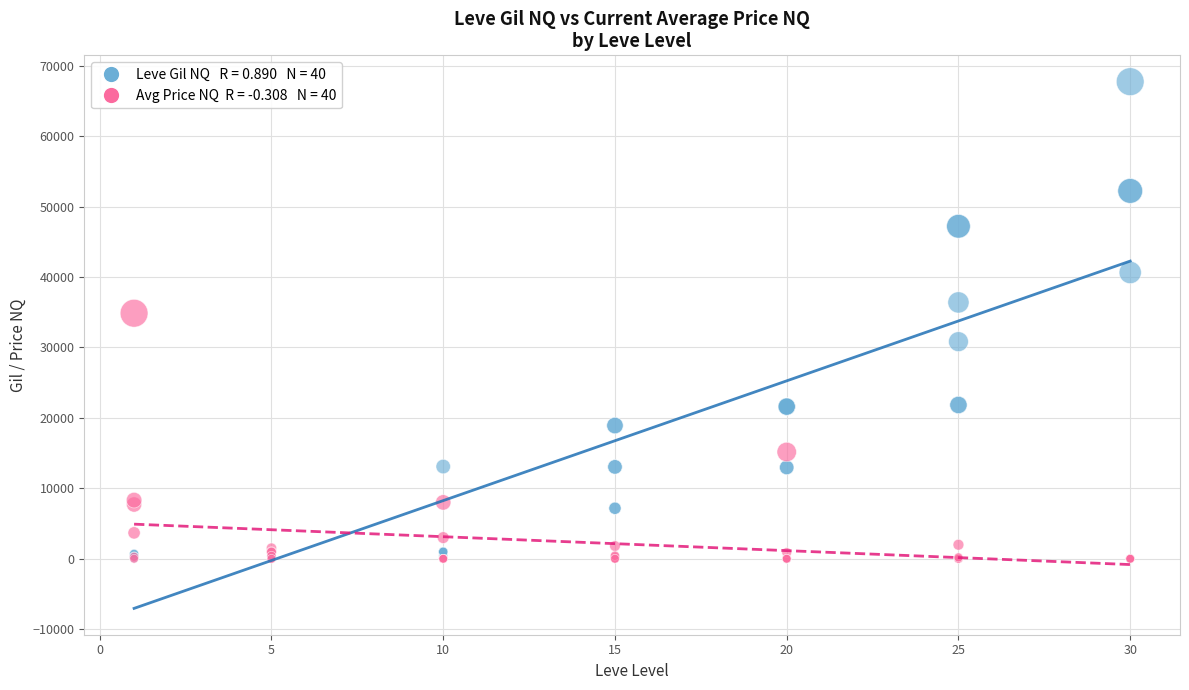

Across all series, what Y value is closest to 33865?

34856.0